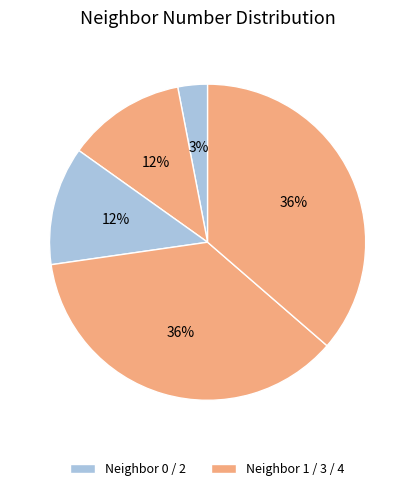

Count the number of slices in the pie.

5